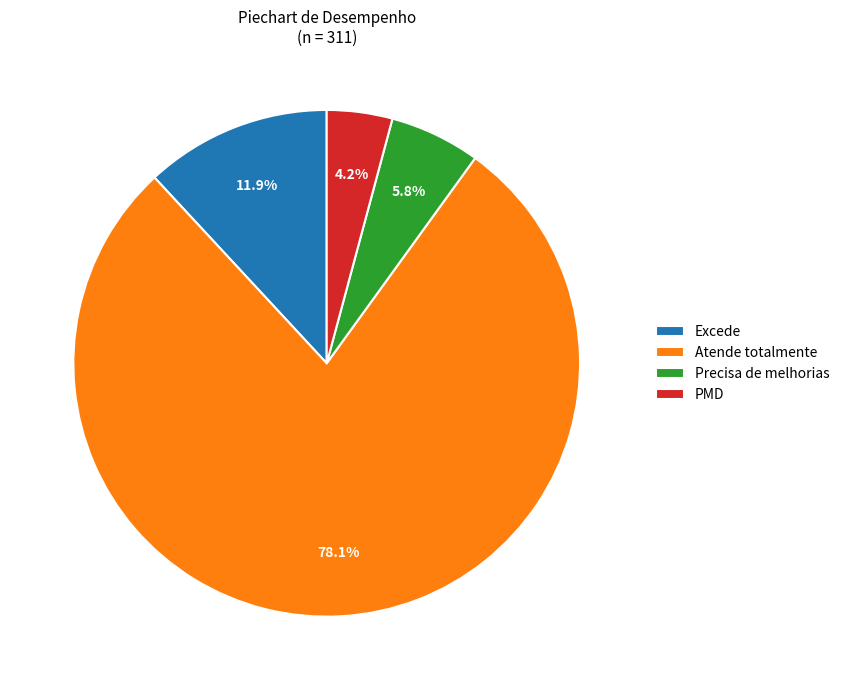

To the nearest percent, what is the combined percentage of PMD and Atende totalmente?

82%